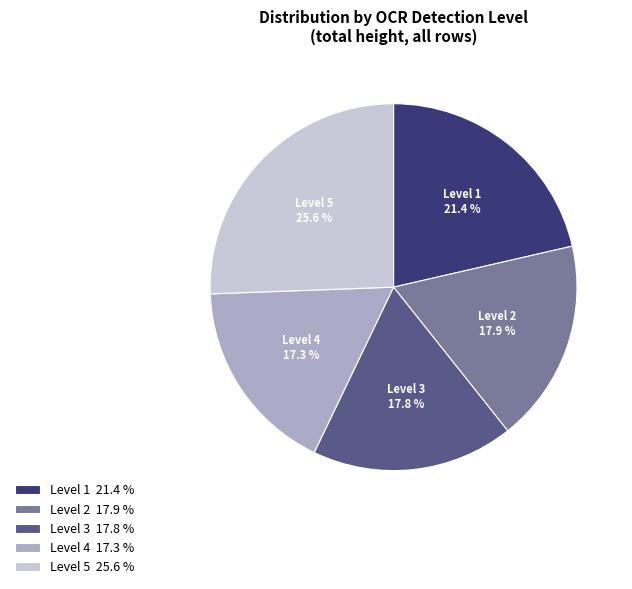

Is there any slice that represents more than half of the pie?

No